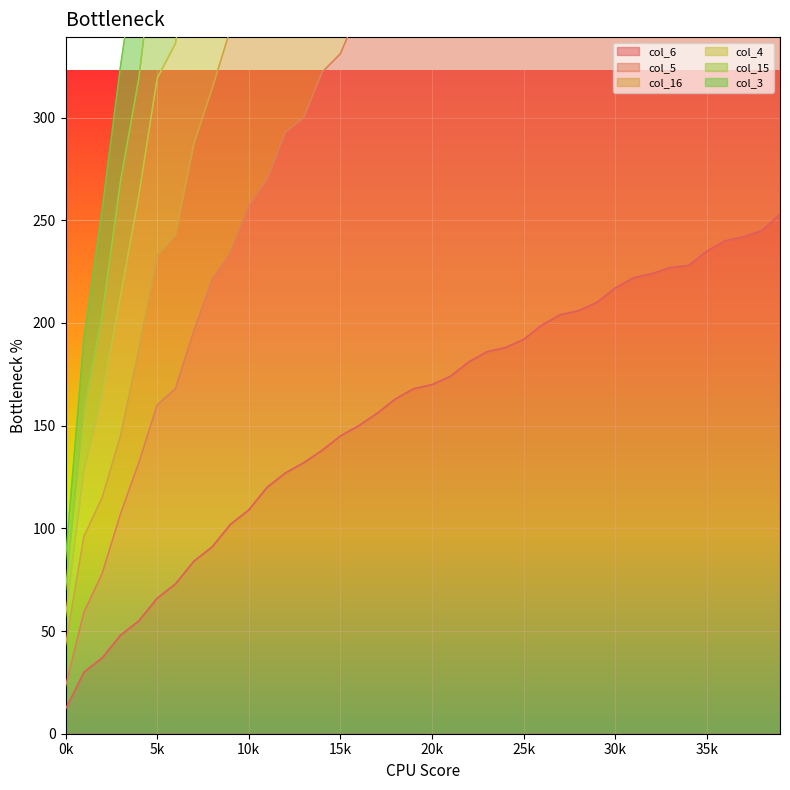

Which has a higher value, 18 or 14?

18